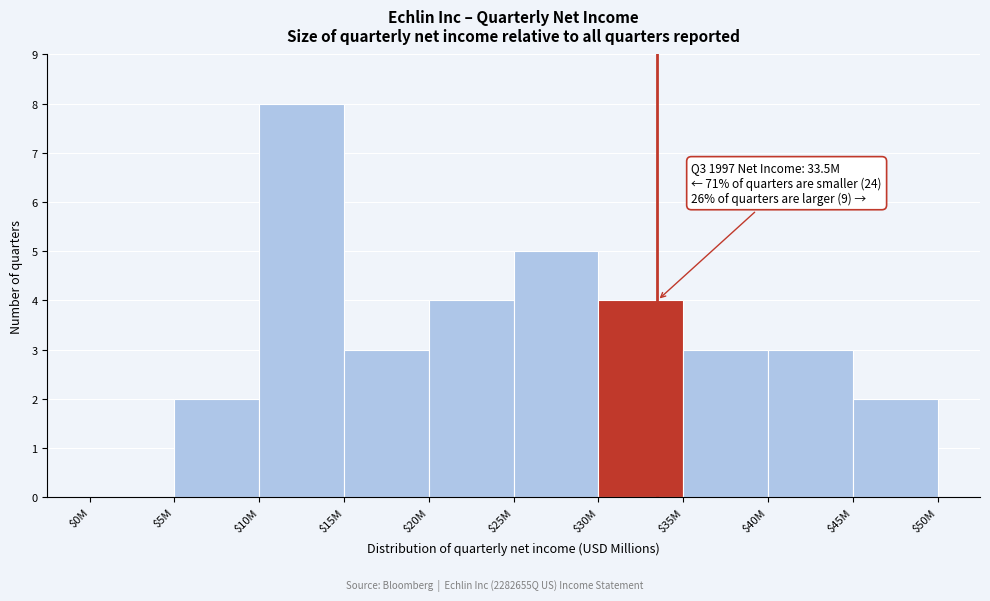

The value at $40M is 4. True or false?

False